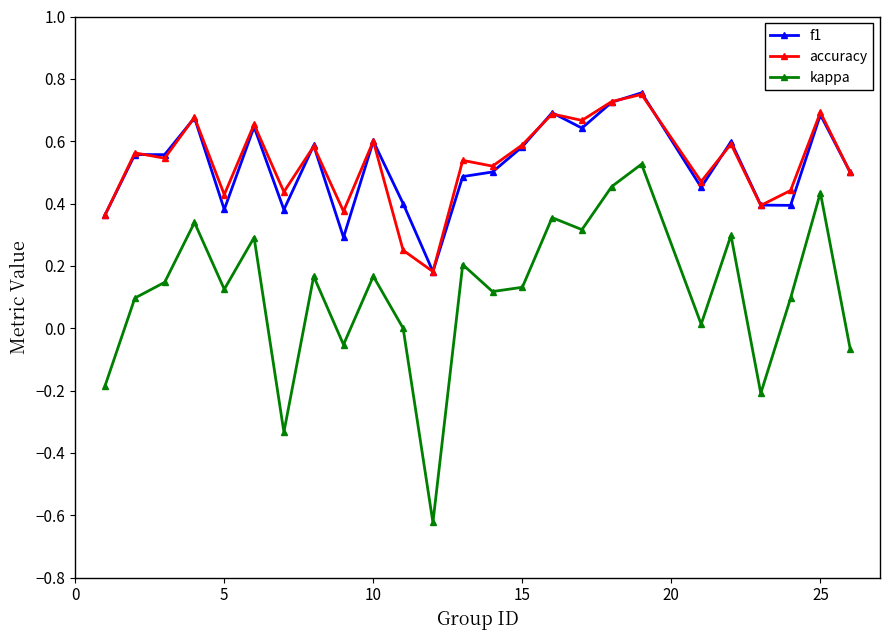

True or false: kappa and accuracy intersect in this chart.

False